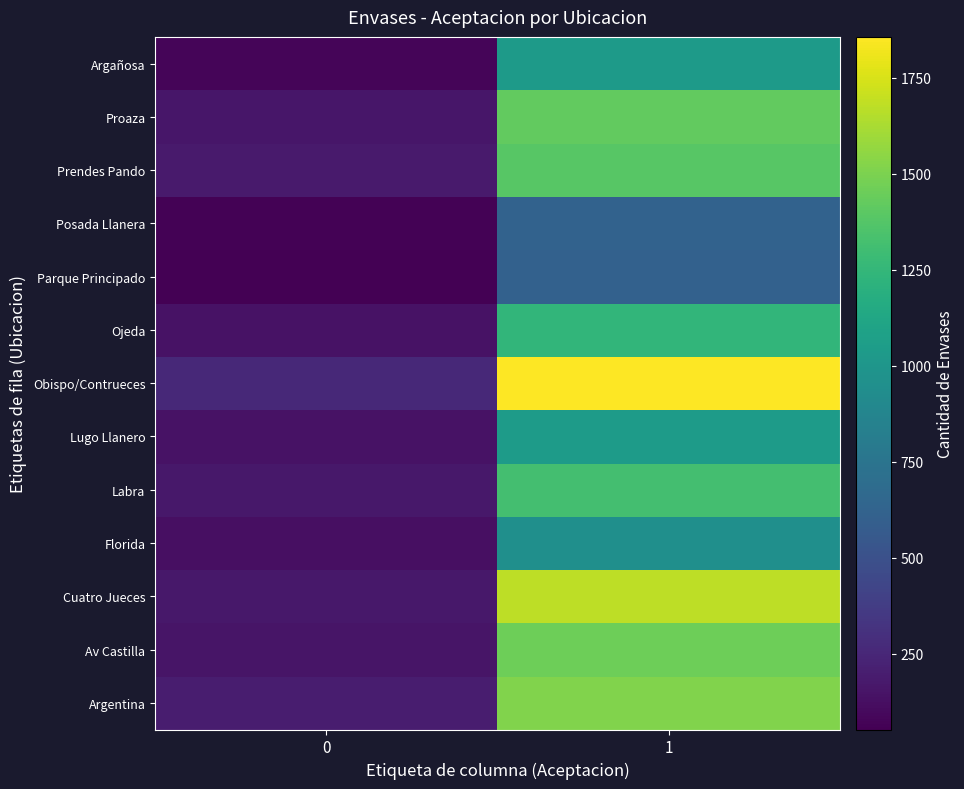

Which series has the largest total across all categories?

Obispo/Contrueces